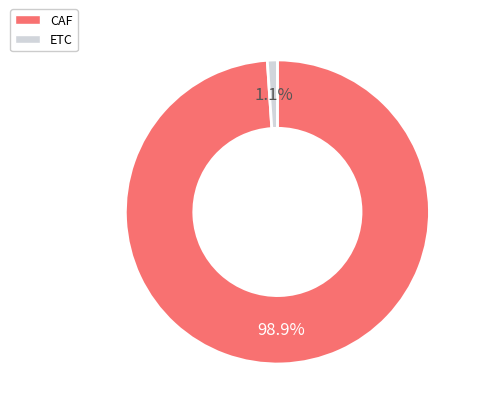

To the nearest percent, what is the difference between the largest and smallest slice percentages?

98%